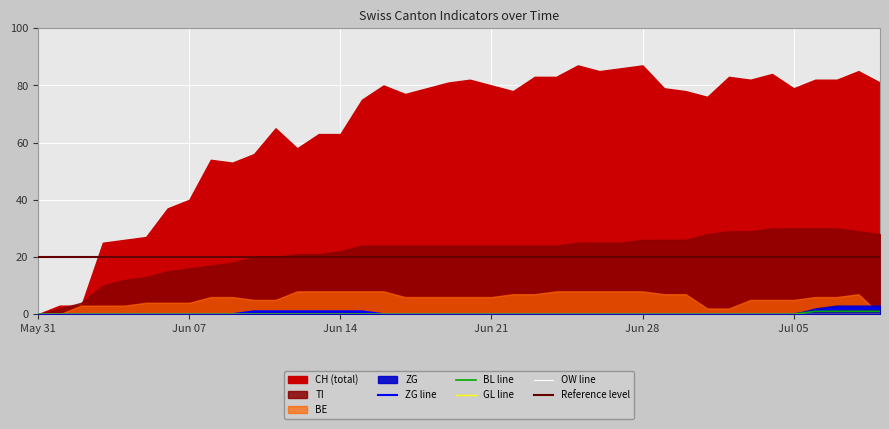

What is the label of the 10th point from the left?

2020-06-09